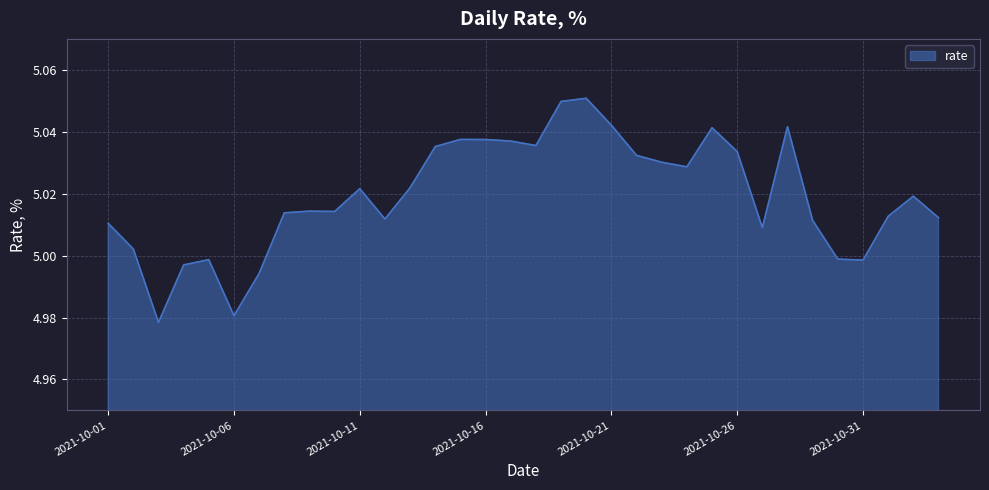

List the labels in order of value, largest first.

2021-10-20, 2021-10-19, 2021-10-21, 2021-10-28, 2021-10-25, 2021-10-15, 2021-10-16, 2021-10-17, 2021-10-18, 2021-10-14, 2021-10-26, 2021-10-22, 2021-10-23, 2021-10-24, 2021-10-13, 2021-10-11, 2021-11-02, 2021-10-09, 2021-10-10, 2021-10-08, 2021-11-01, 2021-11-03, 2021-10-12, 2021-10-29, 2021-10-01, 2021-10-27, 2021-10-02, 2021-10-30, 2021-10-05, 2021-10-31, 2021-10-04, 2021-10-07, 2021-10-06, 2021-10-03